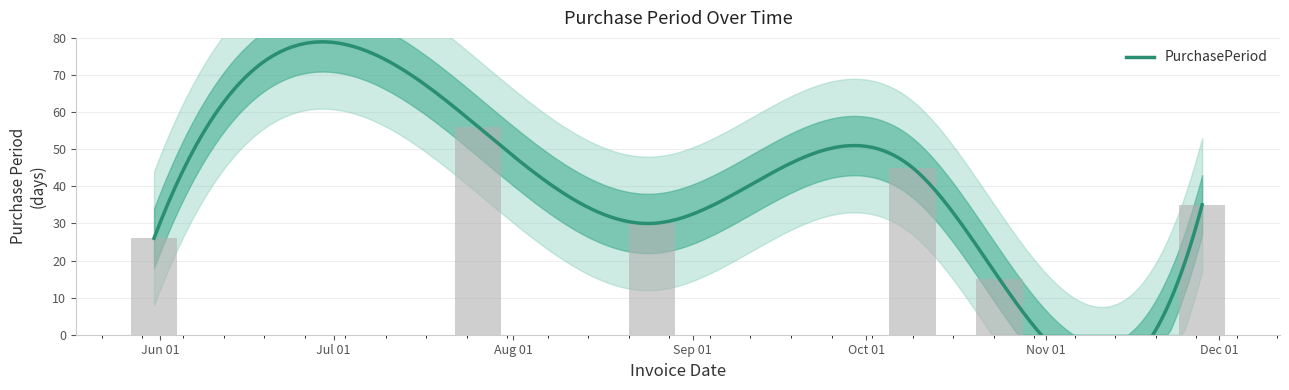

The chart shows a value of 45 at 2017-10-09. True or false?

True